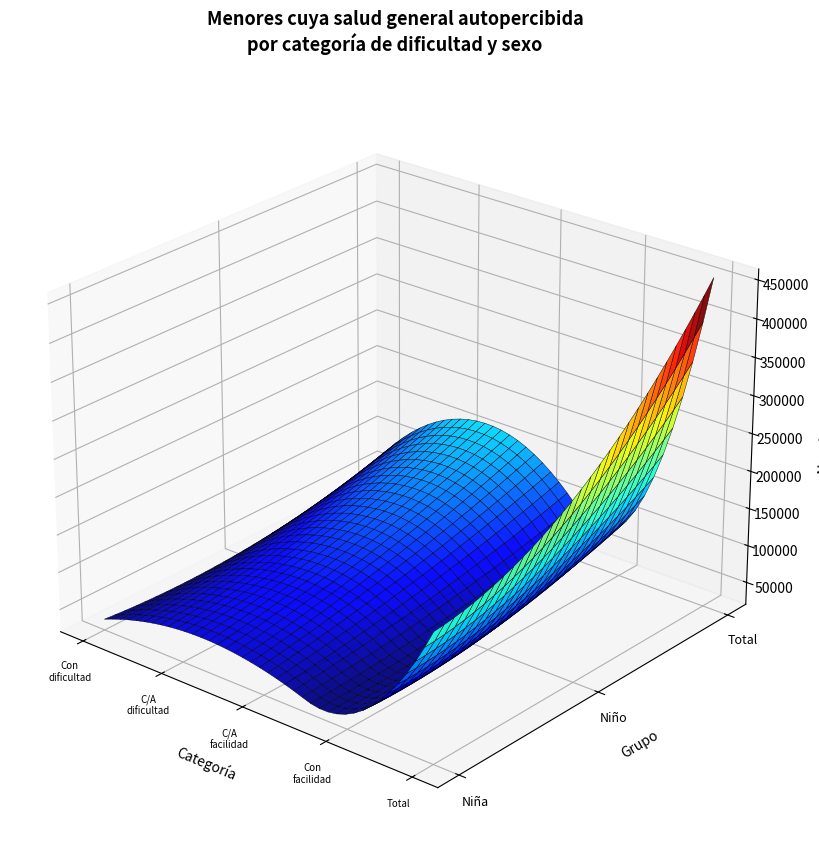

Reading left to right, extract all data points from this chart.

Niña N (estimada): Con dificultad=34772	Con cierta/alguna dificultad=62184	Con cierta/alguna facilidad=53451	Con facilidad=39996	Total=190403
Niño N (estimada): Con dificultad=32634	Con cierta/alguna dificultad=95905	Con cierta/alguna facilidad=88199	Con facilidad=48052	Total=264789
Total N (estimada): Con dificultad=67406	Con cierta/alguna dificultad=158089	Con cierta/alguna facilidad=141650	Con facilidad=88047	Total=455192
Niña n (muestra): Con dificultad=46	Con cierta/alguna dificultad=80	Con cierta/alguna facilidad=75	Con facilidad=58	Total=259
Niño n (muestra): Con dificultad=39	Con cierta/alguna dificultad=93	Con cierta/alguna facilidad=107	Con facilidad=61	Total=300
Total n (muestra): Con dificultad=85	Con cierta/alguna dificultad=173	Con cierta/alguna facilidad=182	Con facilidad=119	Total=559